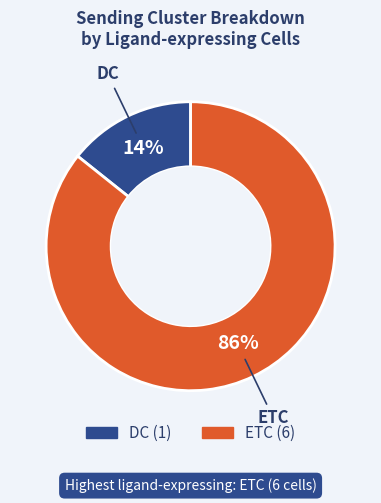

What percentage is the ETC slice, to the nearest percent?

86%